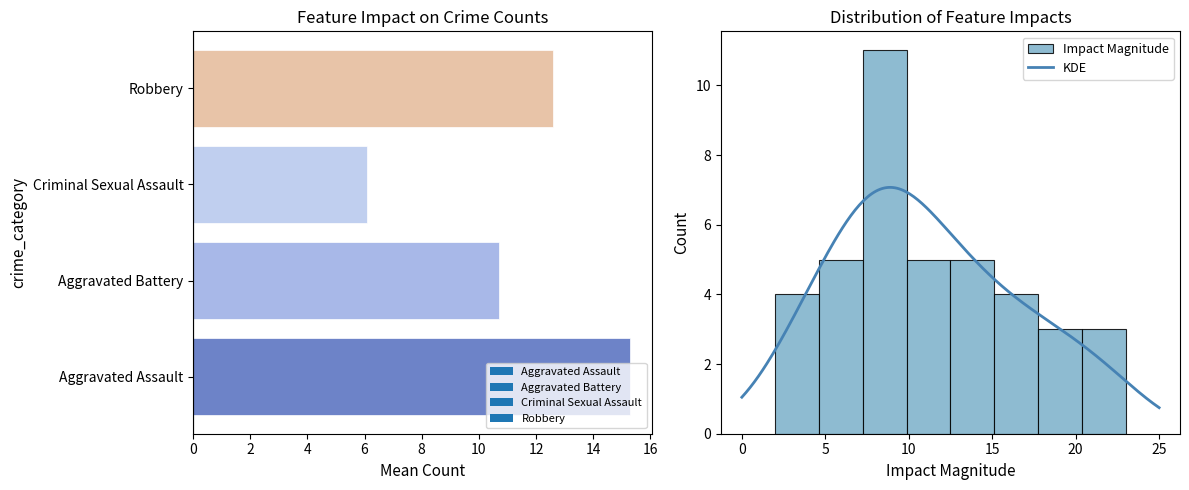

Are the bars grouped side by side (vs. stacked)?

Yes